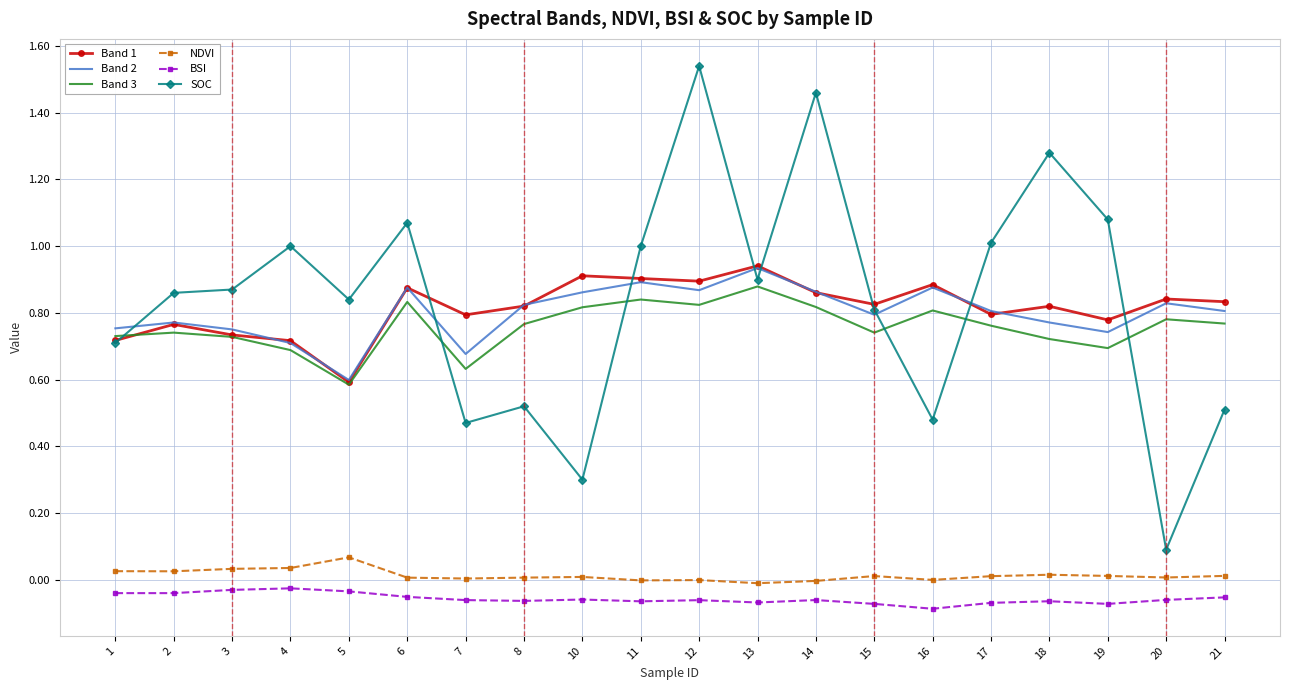

Is it true that Band 3 equals 1.2 at 4?

False